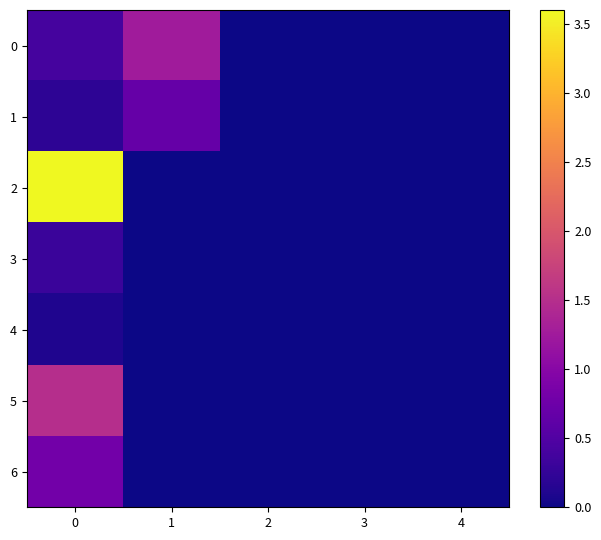

List the series in order of their peak value, highest first.

2, 5, 0, 6, 1, 3, 4